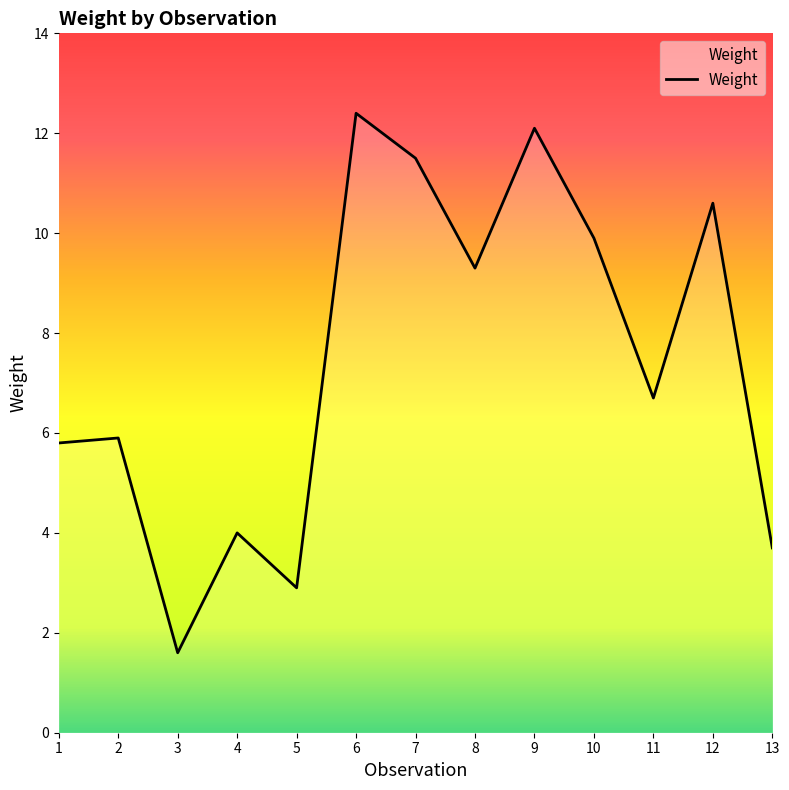

What is the change in value from 3 to 10?

+8.3